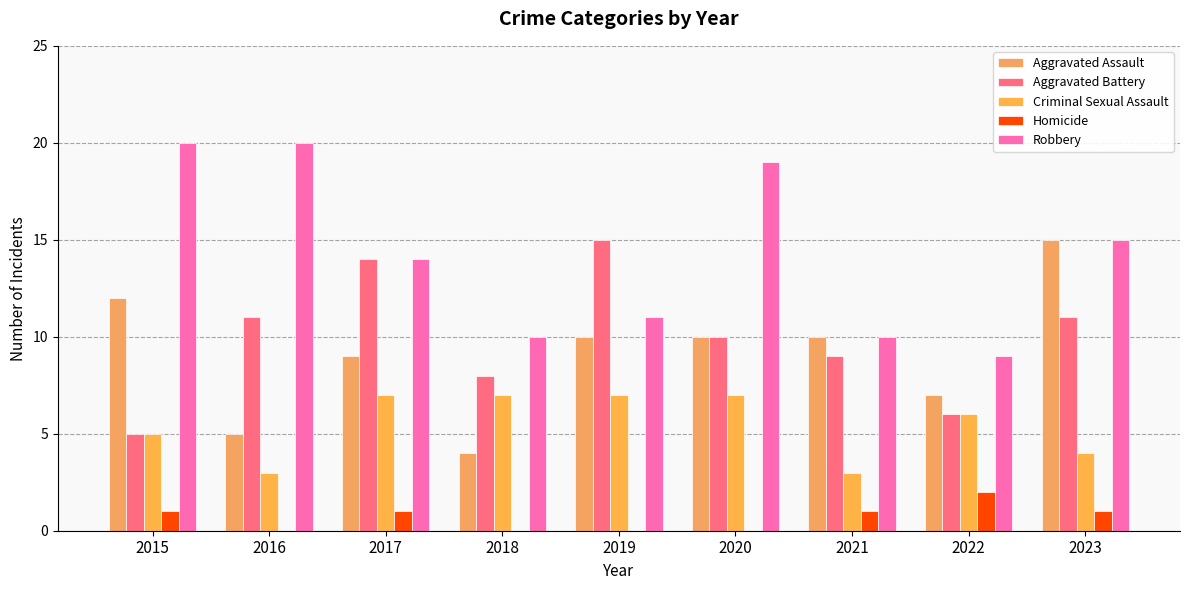

At which label does Robbery first exceed 14?

2015